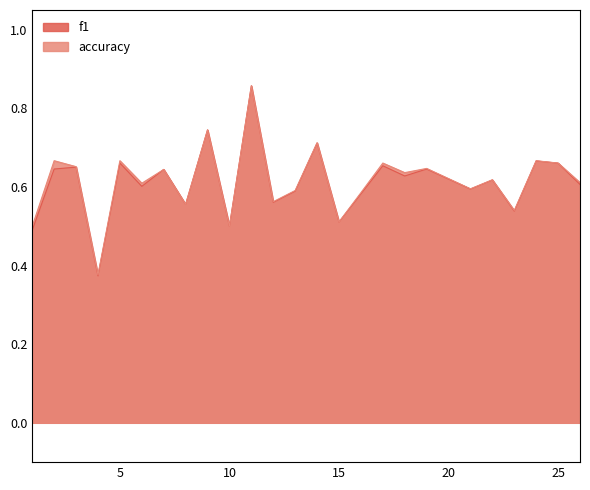

Does the chart have visible grid lines?

No